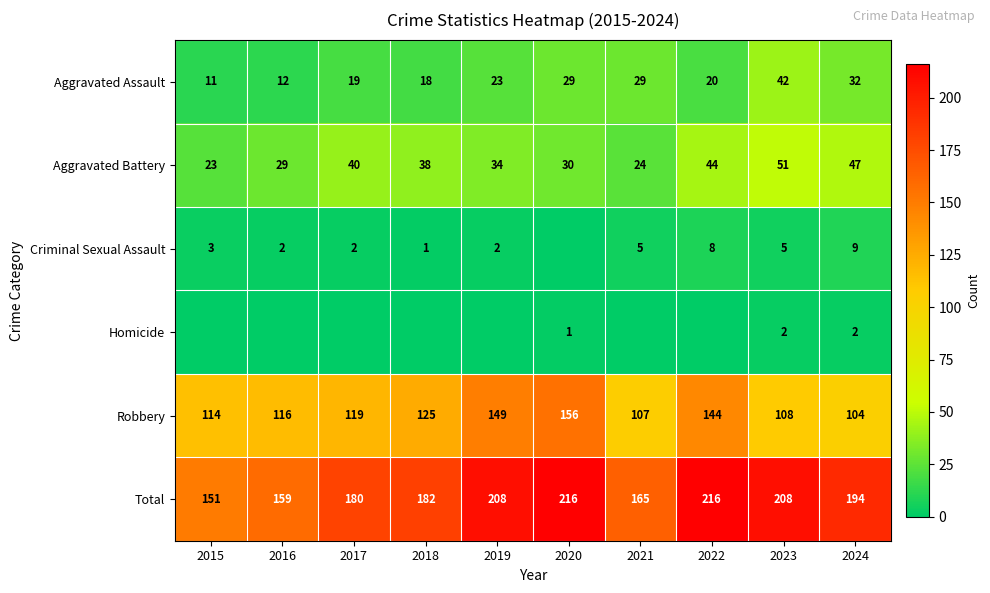

The value of Homicide at 2020 is 1. True or false?

True